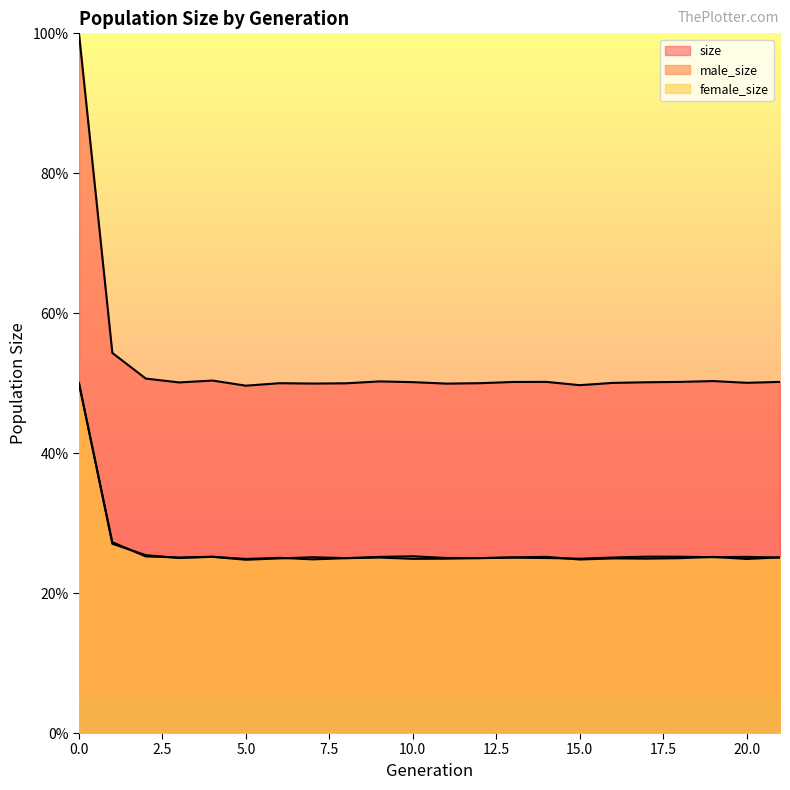

In male_size, how many points are higher than both neighbors (excluding endpoints)?

6